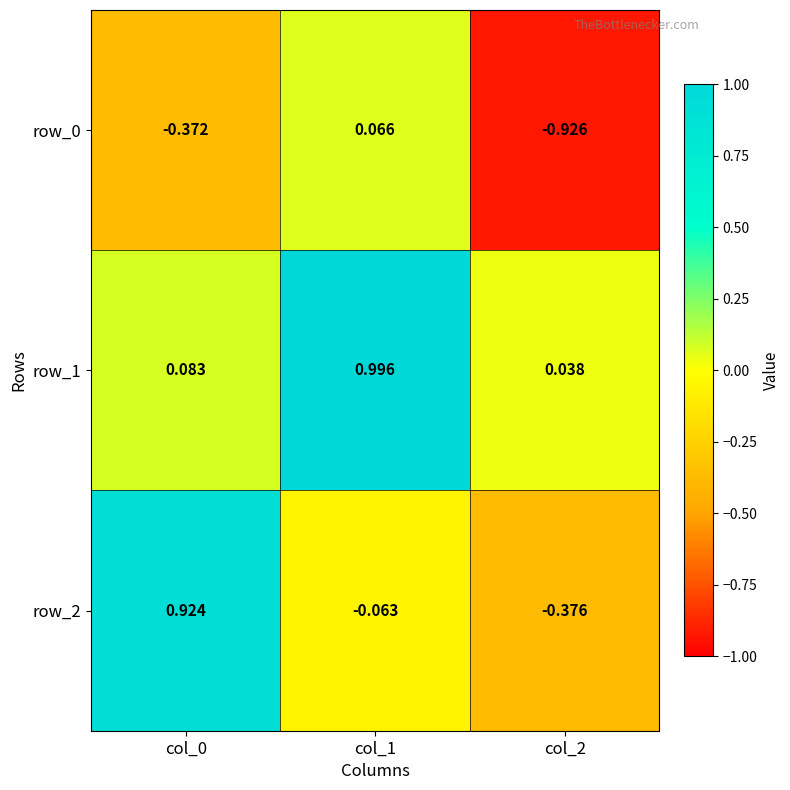

At which label does row_0 first exceed 0?

col_1